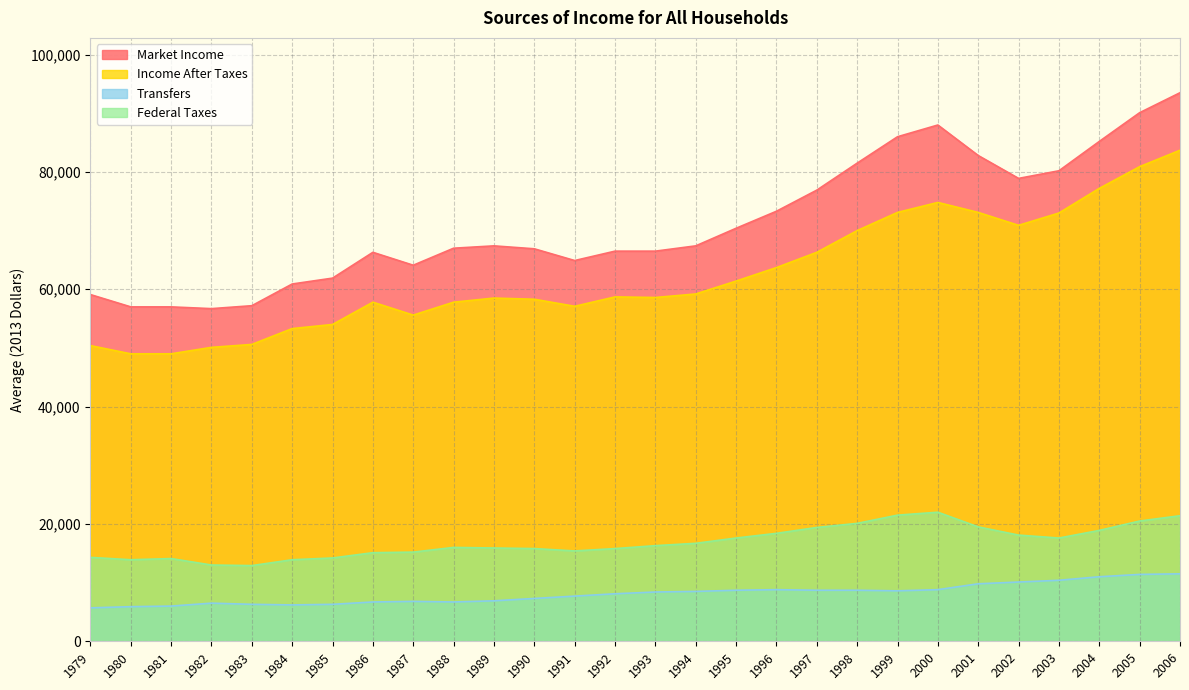

List the series in order of their peak value, lowest first.

Transfers, Federal Taxes, Income After Taxes, Market Income